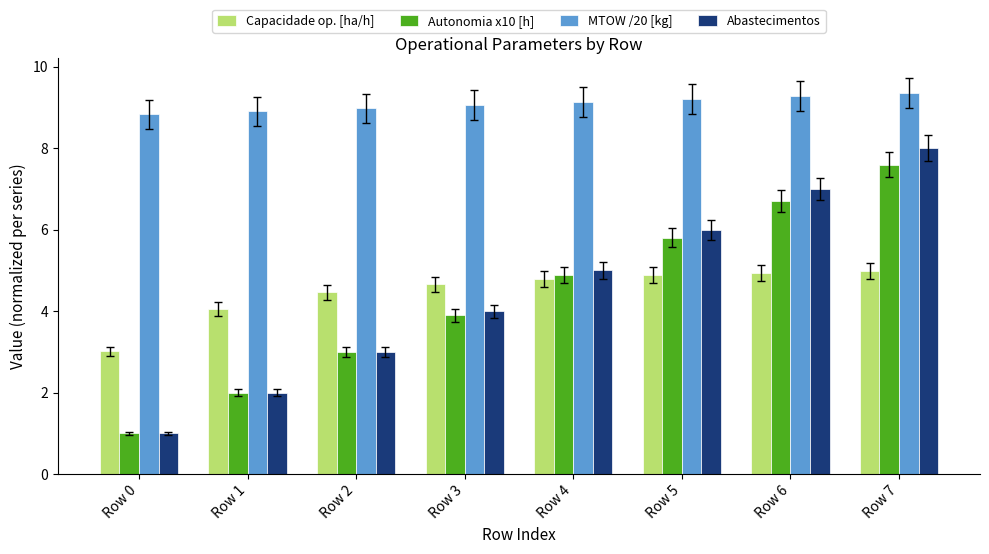

What is the total value across all series at Row 3?

21.6